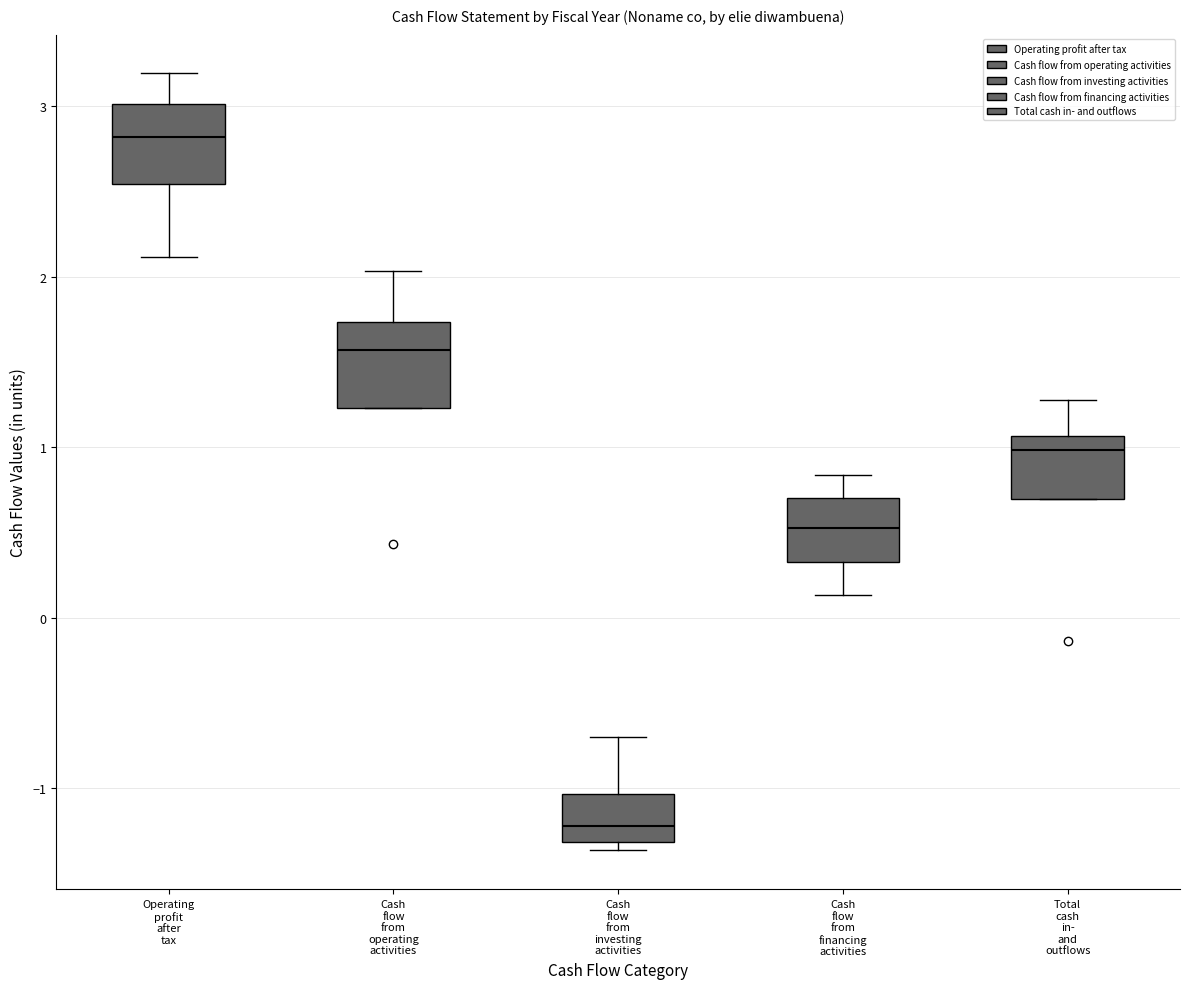

Which box has the highest median line?

Operating profit after tax